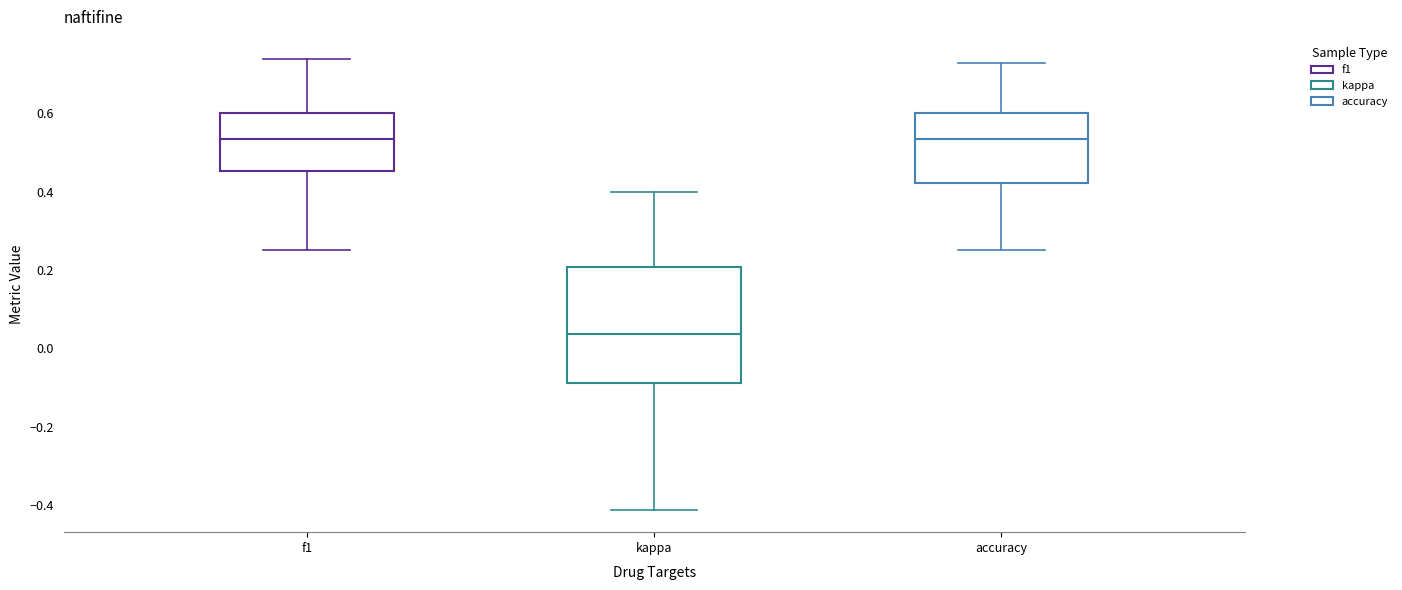

Which box is the tallest, from its lower edge to its upper edge?

kappa